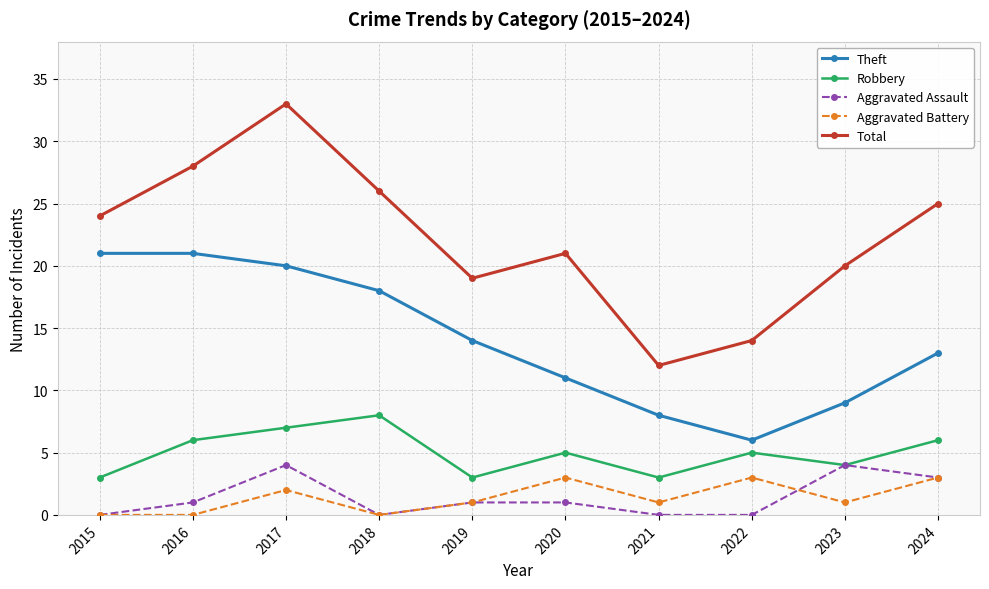

Which series has the largest range (max minus min)?

Total